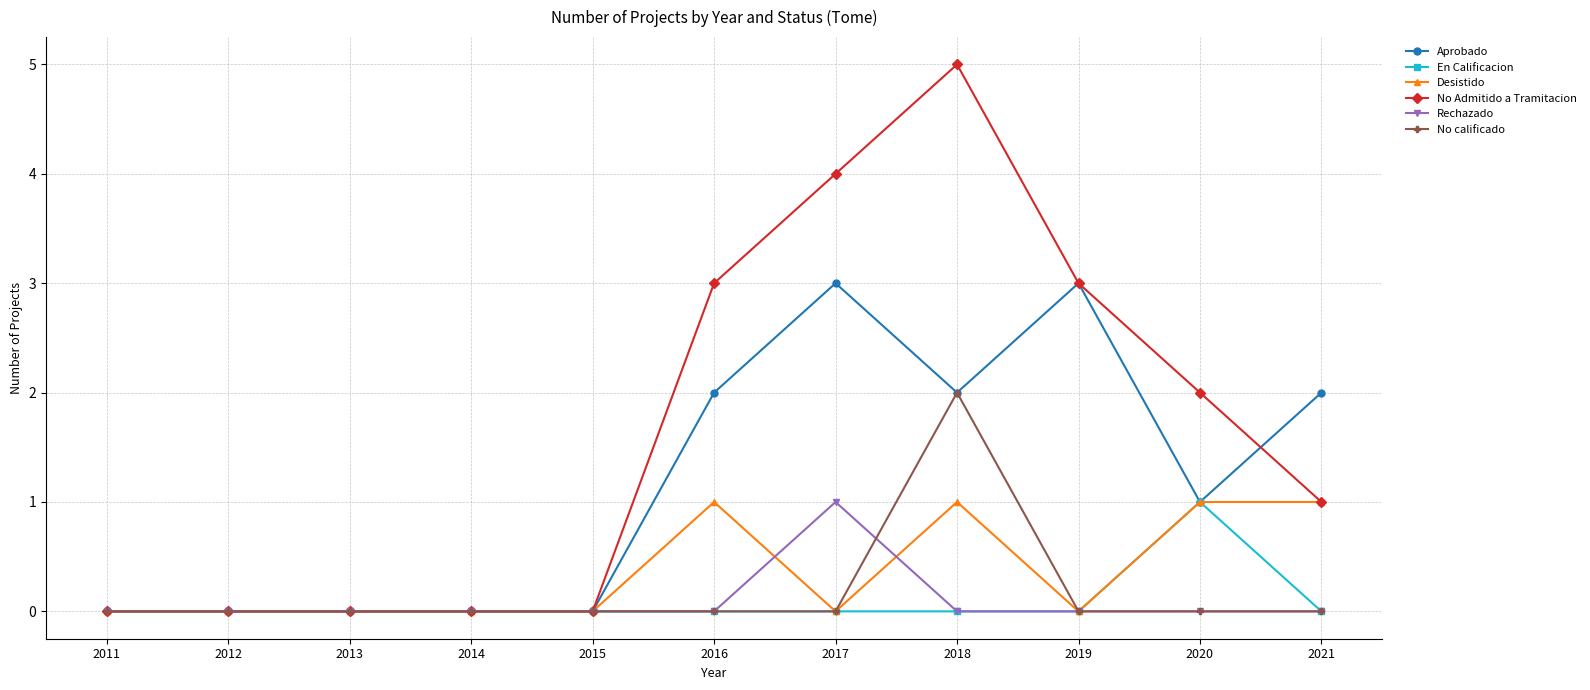

True or false: Aprobado has more than 0 interior local peaks.

True